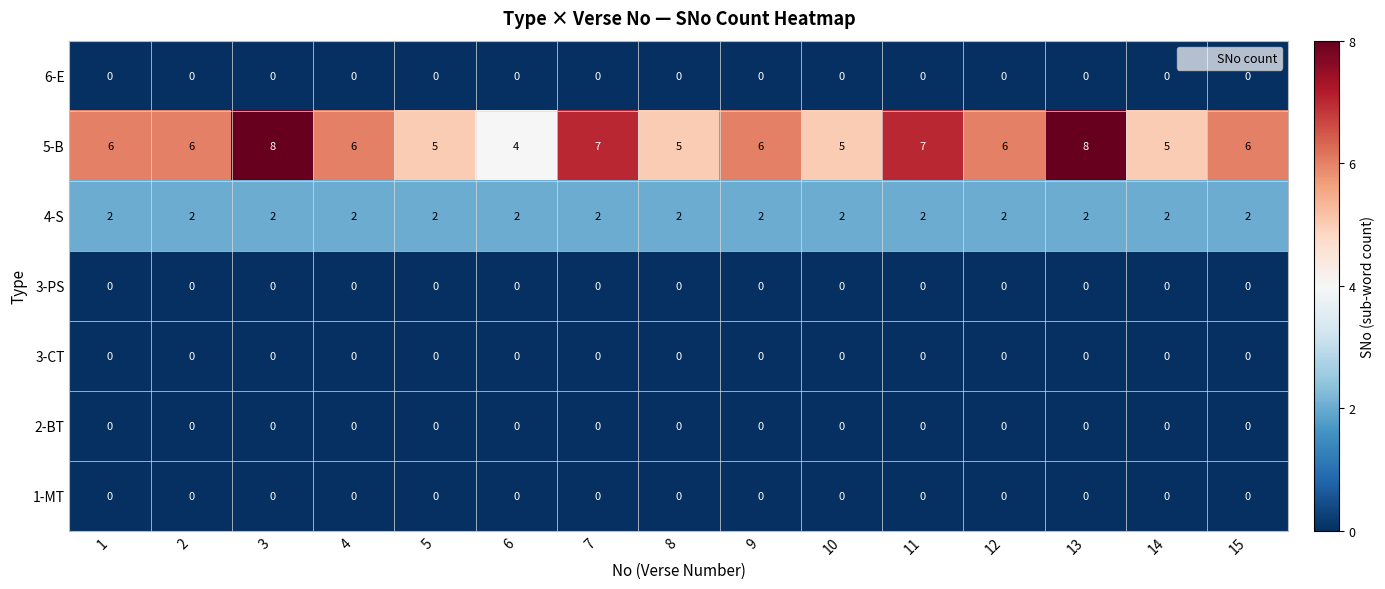

Which series has the widest spread of values?

5-B